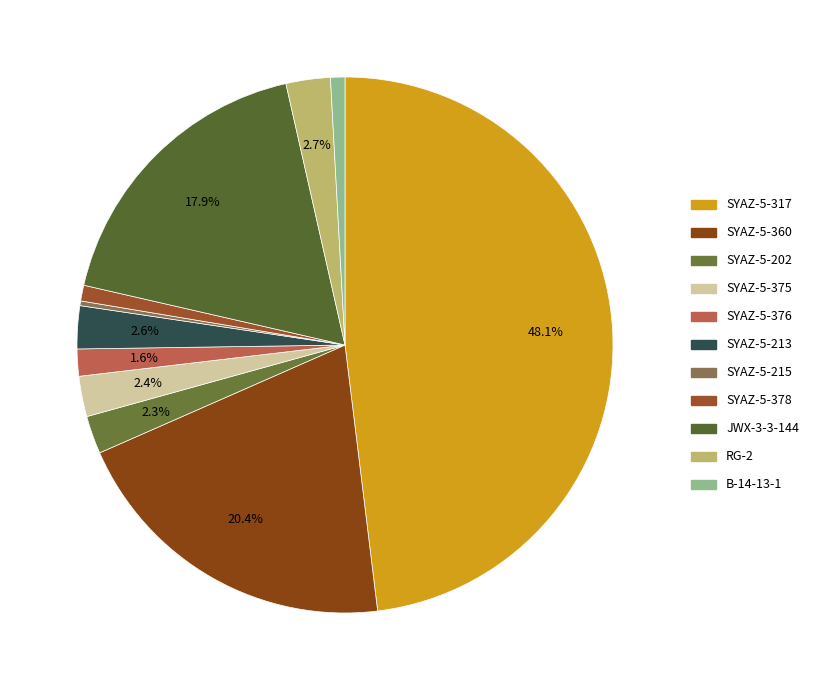

To the nearest percent, what is the difference between the SYAZ-5-202 and SYAZ-5-215 slice percentages?

2%